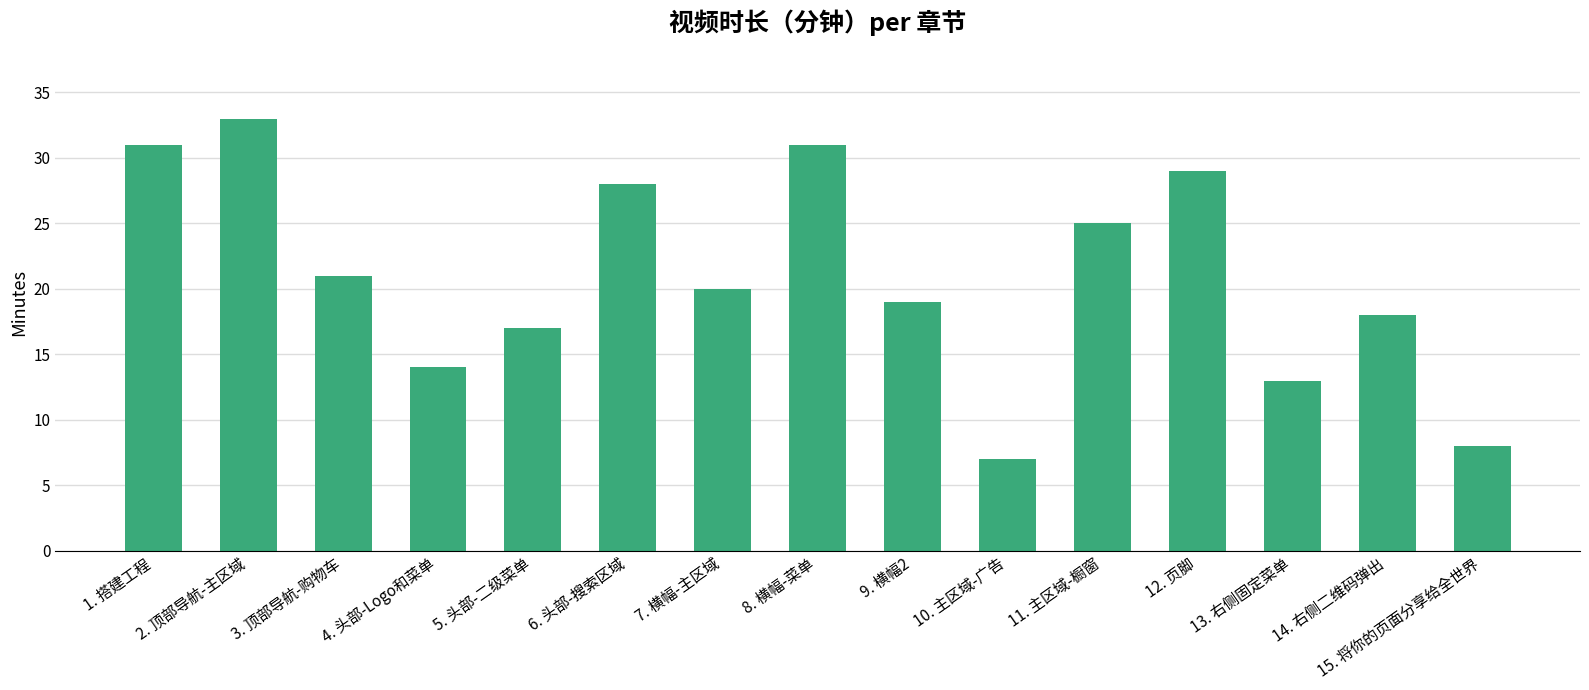

Approximately how many times larger is the value at 8. 横幅-菜单 compared to 12. 页脚?

1.1